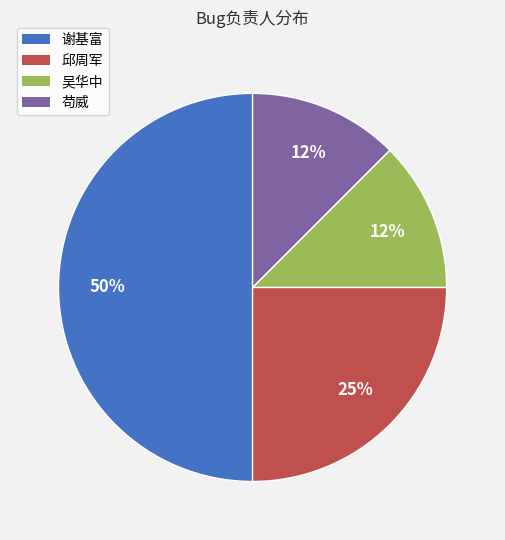

Is 邱周军 the majority of the pie?

No